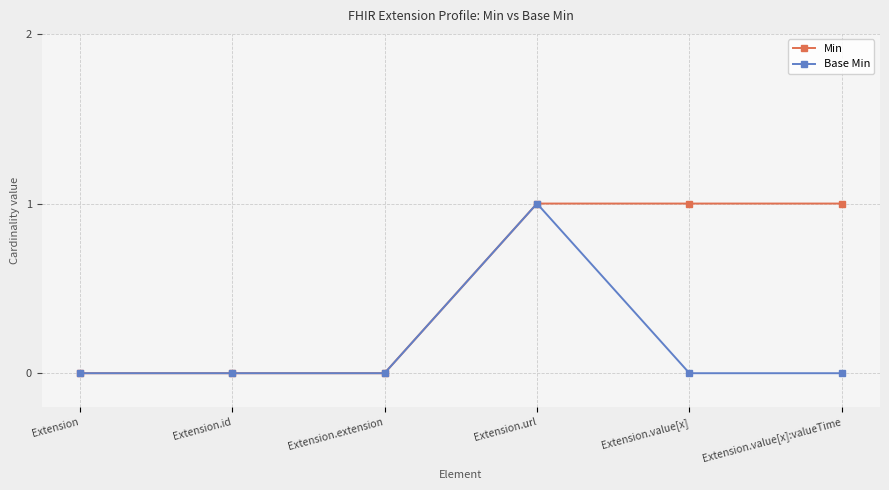

Is it true that Base Min equals -1 at Extension.id?

False